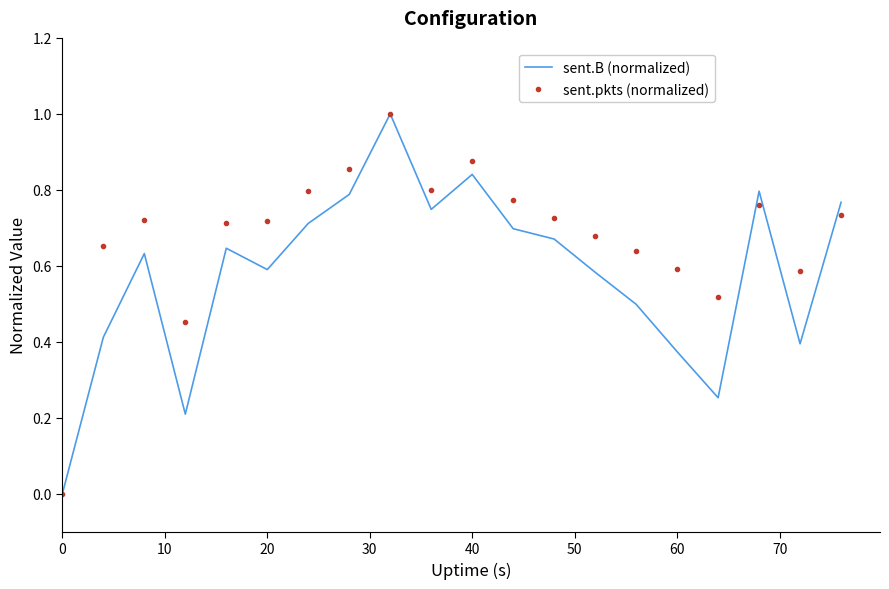

Which series has the largest total across all categories?

sent.pkts (normalized)